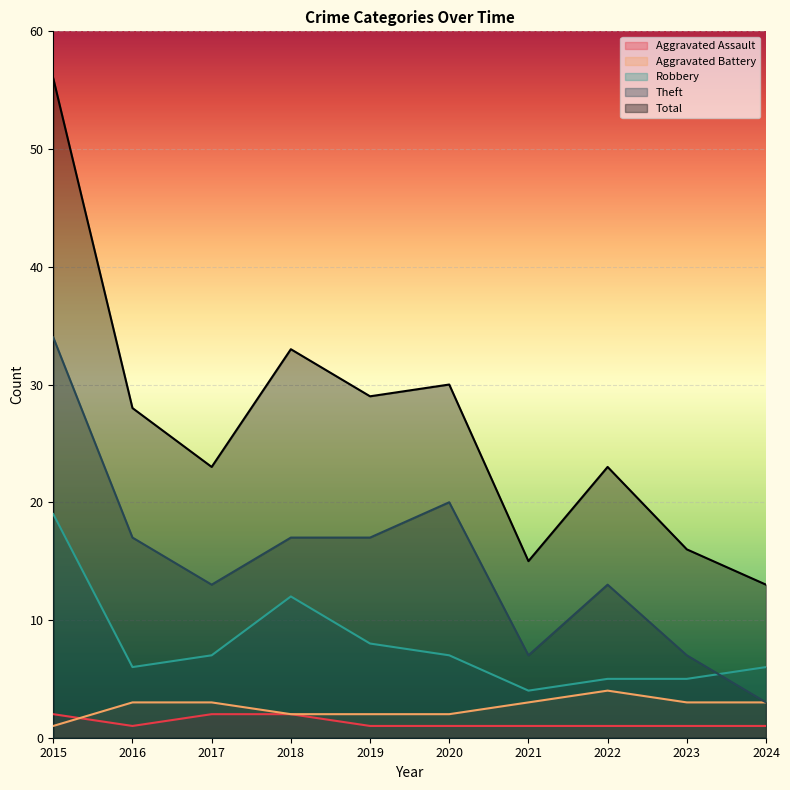

Does the chart display data point markers on the line(s)?

No